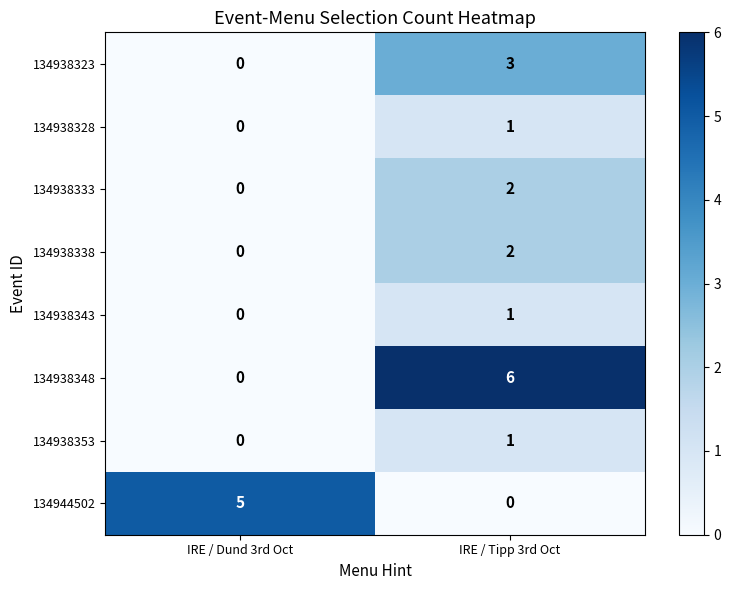

Is it true that 134938323 equals 0 at IRE / Dund 3rd Oct?

True